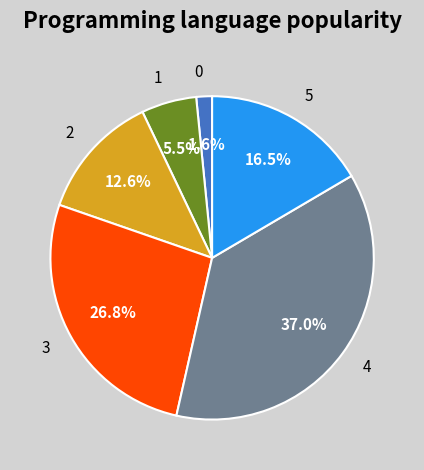

To the nearest percent, what is the average slice percentage?

17%